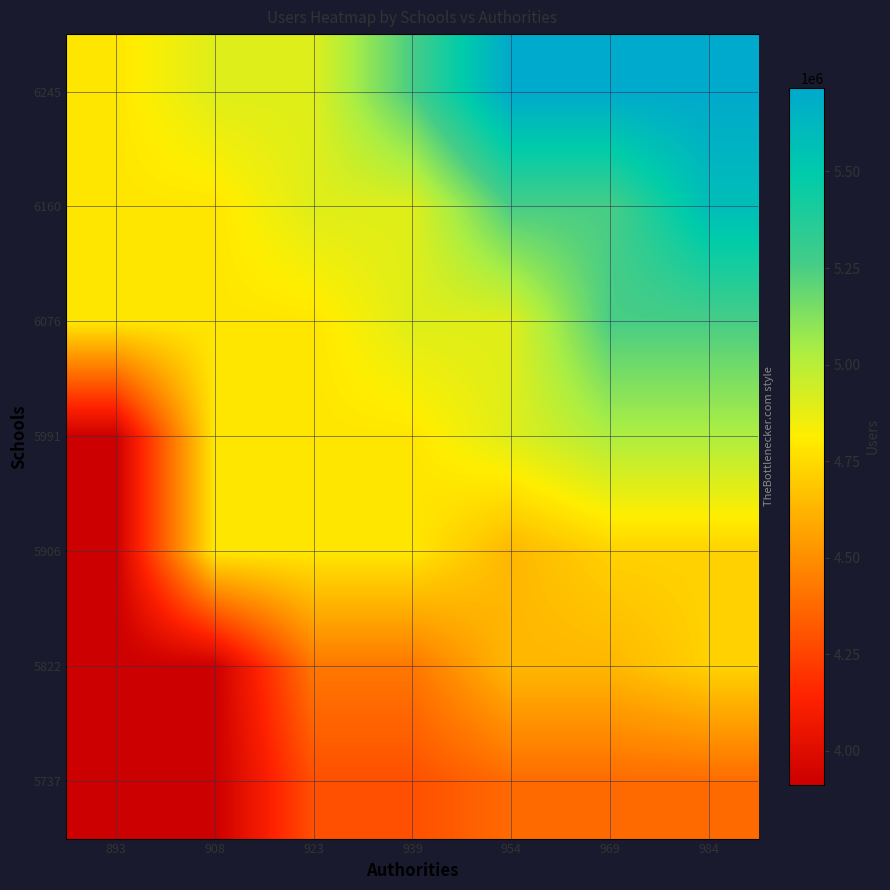

Is it true that 6076 equals 1504729.4 at 908?

False